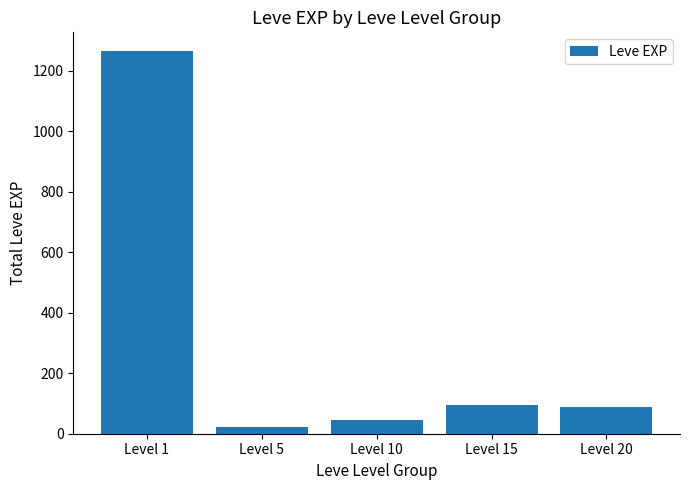

Which has a higher value, Level 10 or Level 20?

Level 20